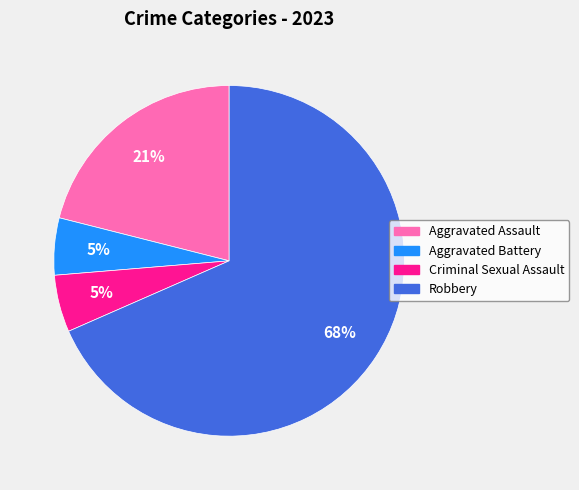

Do Robbery and Aggravated Battery together represent more than half of the pie?

Yes